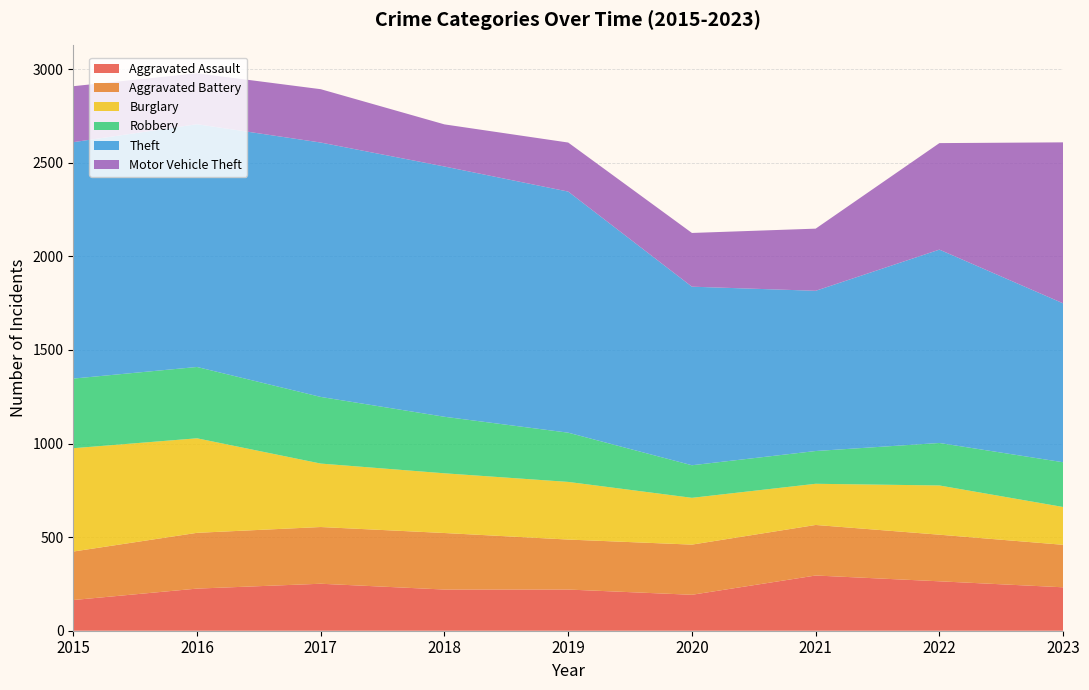

Reading right to left, list all the values displayed in this chart.

Aggravated Assault: 232	264	295	192	220	220	251	225	164
Aggravated Battery: 227	249	270	268	267	302	303	298	259
Burglary: 202	263	220	250	308	319	339	505	552
Robbery: 239	227	175	174	263	302	356	381	372
Theft: 849	1033	856	954	1288	1337	1359	1297	1263
Motor Vehicle Theft: 860	569	332	287	262	225	285	272	299